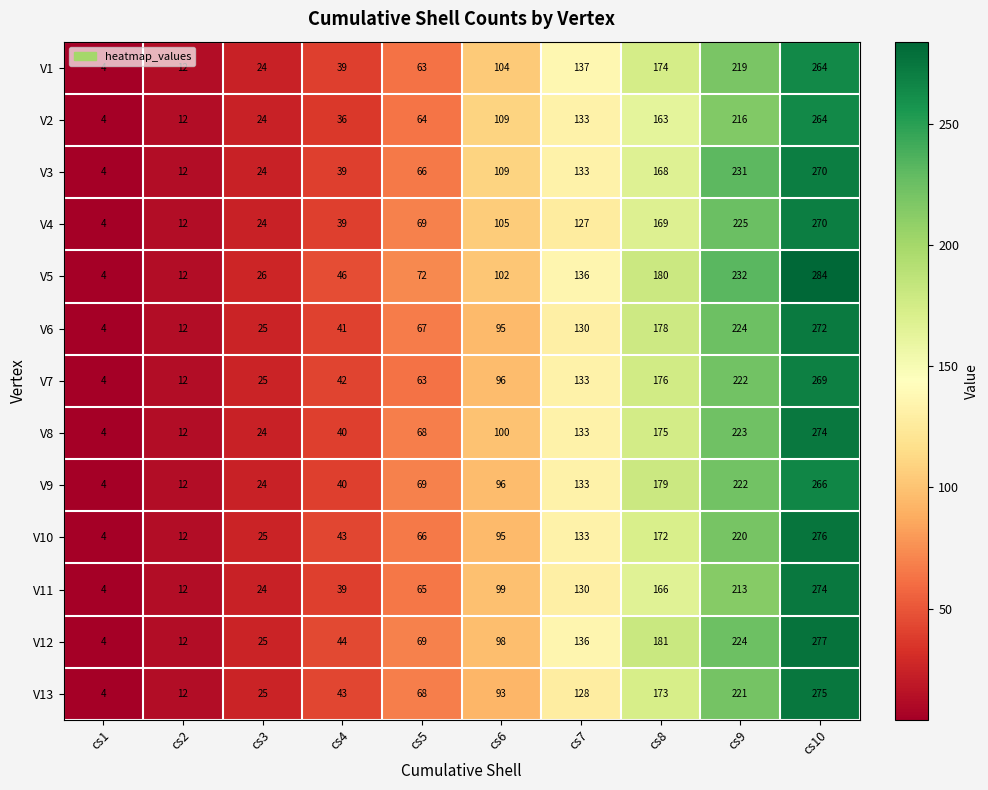

What is the approximate value of V12 at cs7?

136